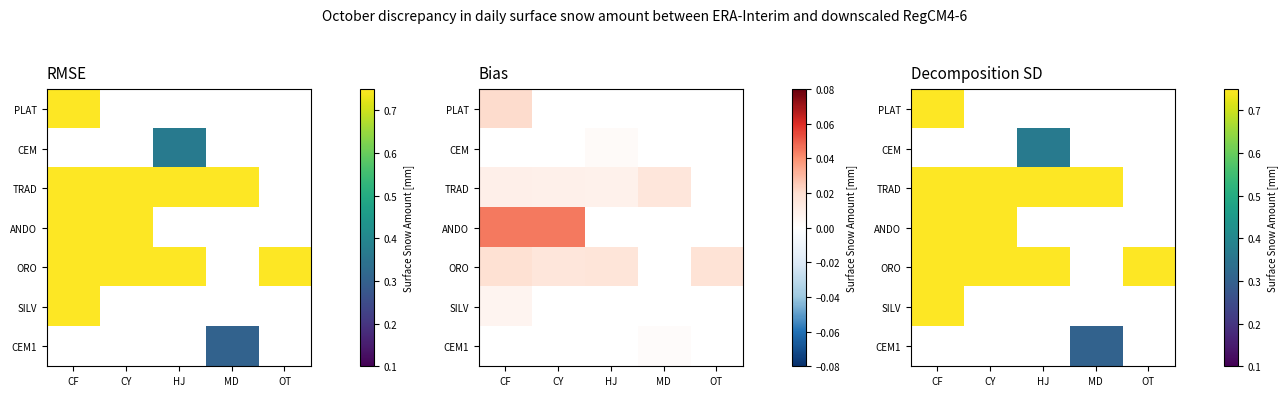

What is the spread (max minus min) of values at MD?

2.0